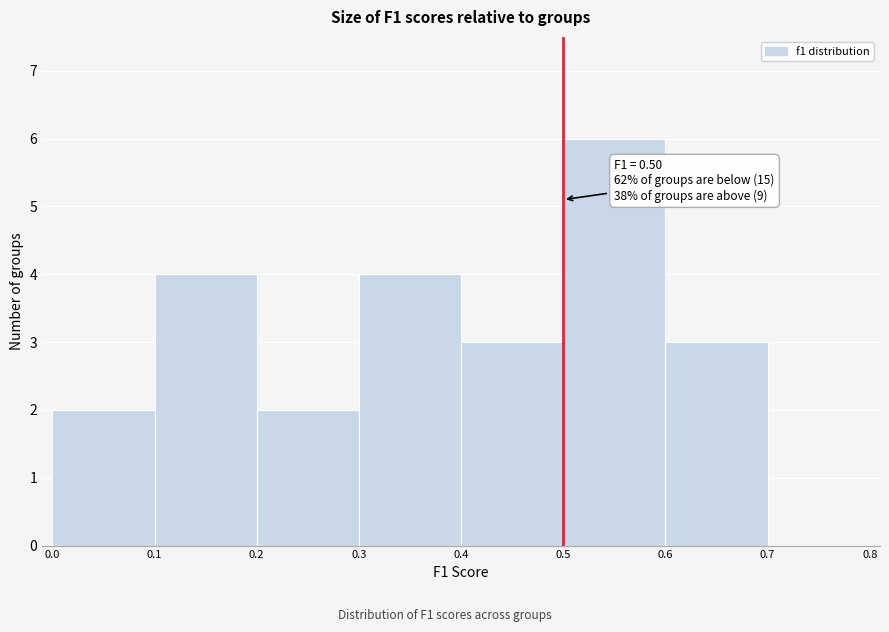

Over which range of the x-axis is the bar tallest?

0.5 to 0.6